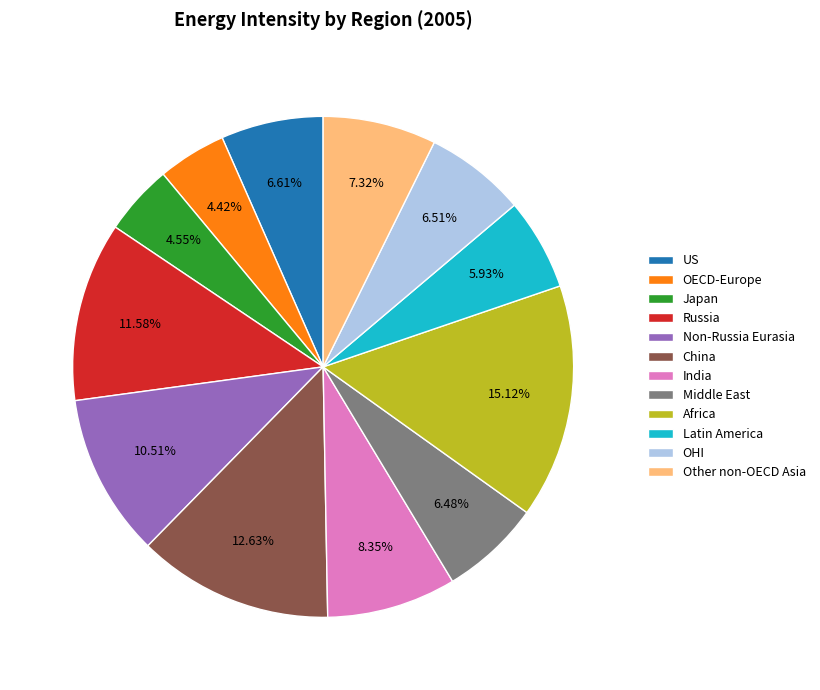

The China slice represents 13% of the pie. True or false?

True